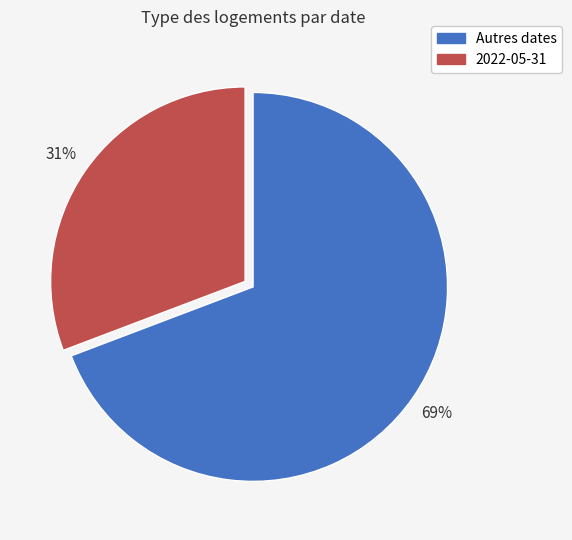

Which category has the biggest portion of the pie?

Autres dates